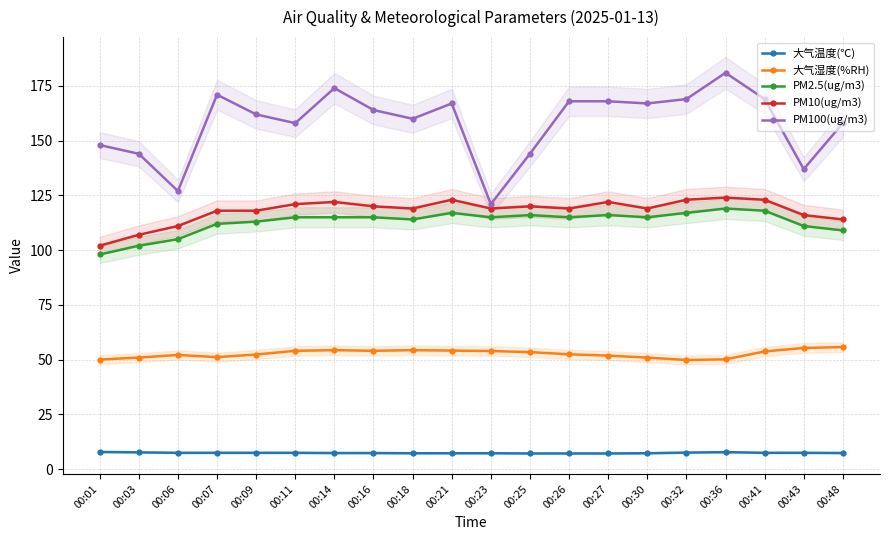

What is the total value across all series at 00:48?

444.0